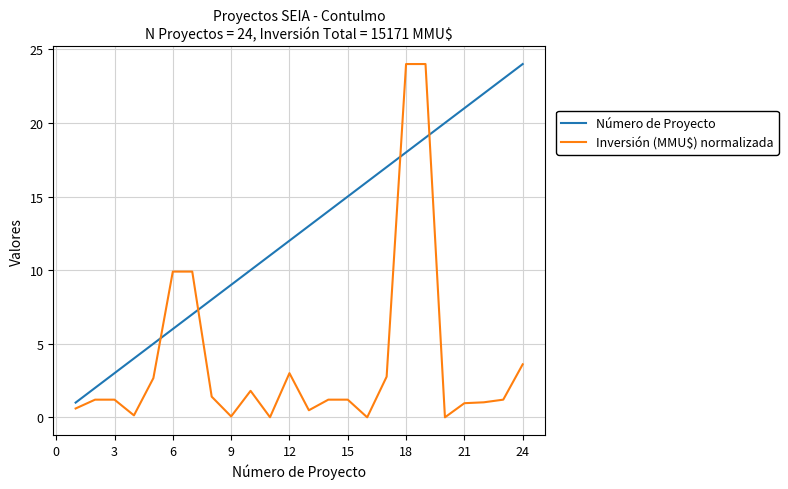

Does the chart display data point markers on the line(s)?

No